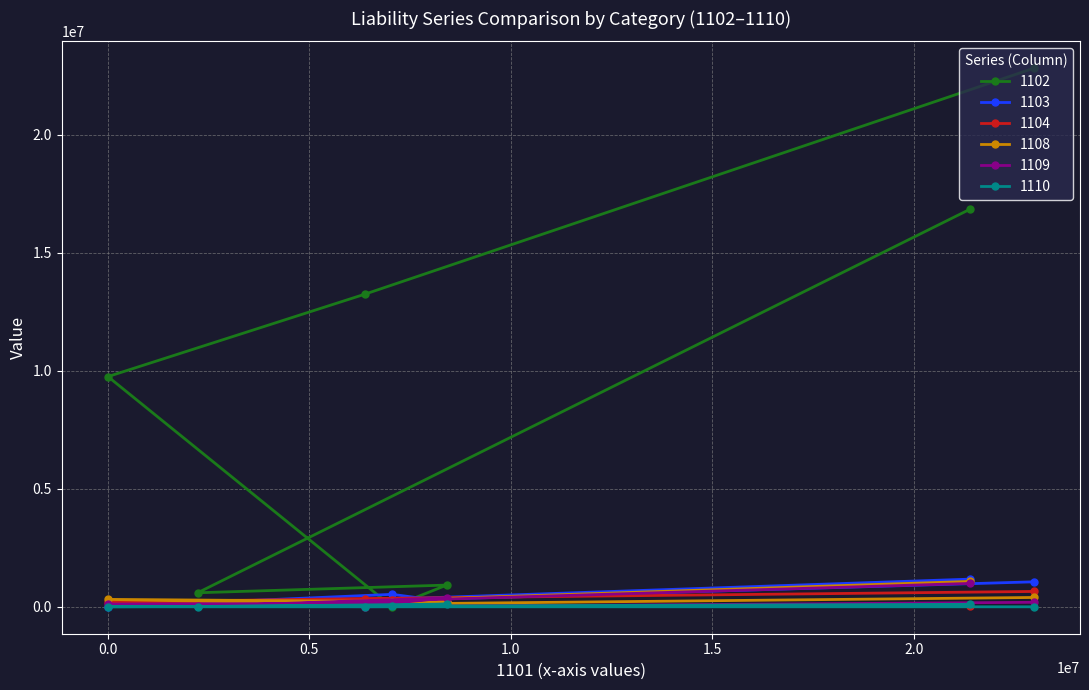

What is the total value across all series at 應付短期票券?

13936045